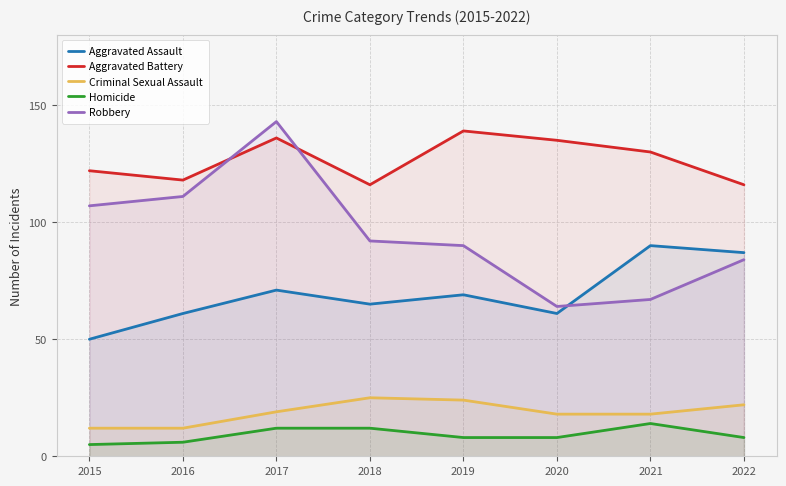

Which label corresponds to the largest value in the chart?

2017